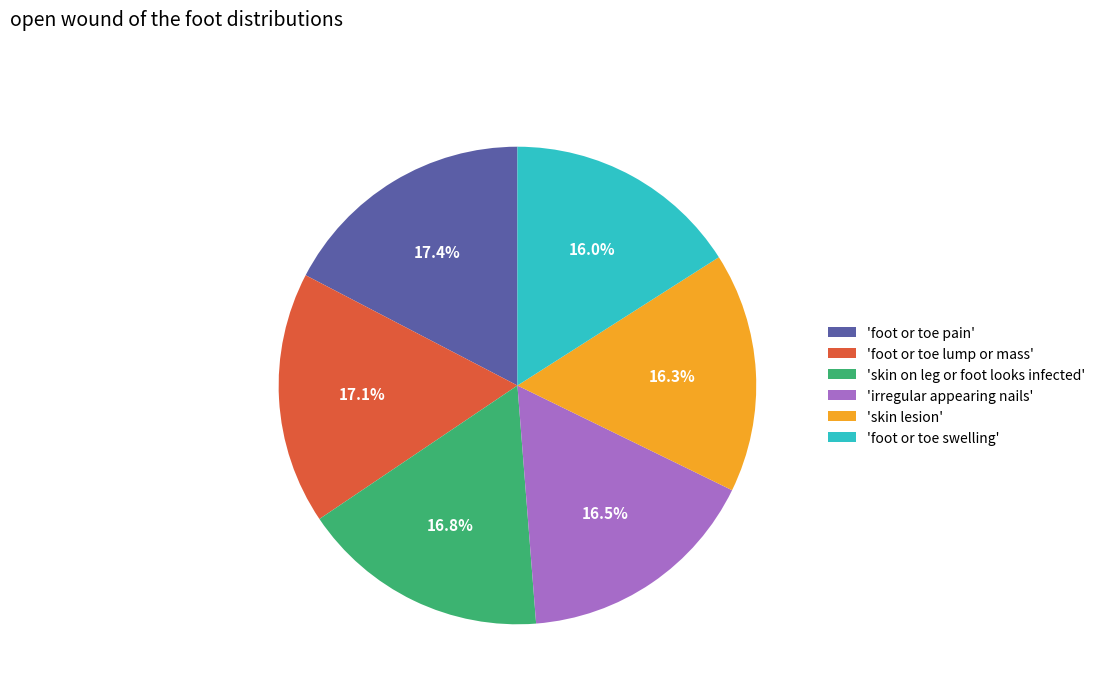

Does any single category account for the majority?

No